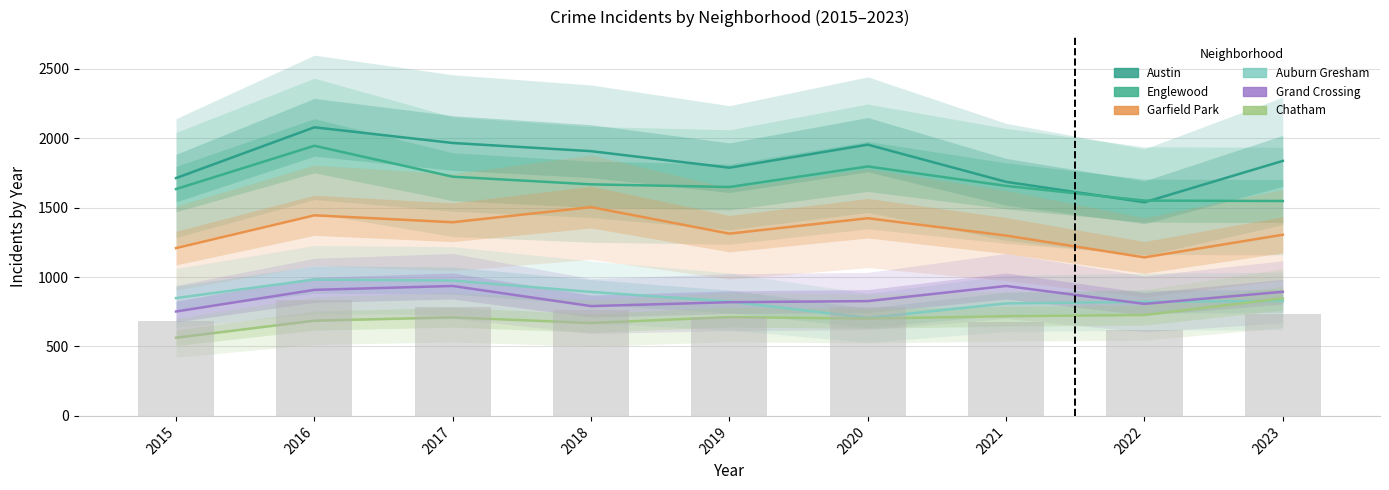

What is the total value across all series at 2020?

7409